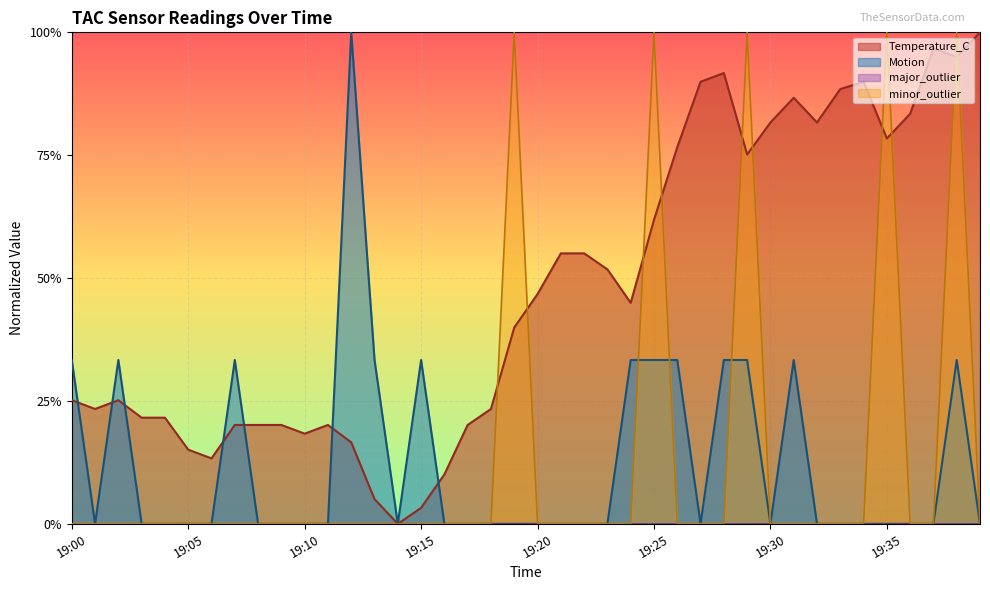

Count the Motion values in the range 0 to 1.

40